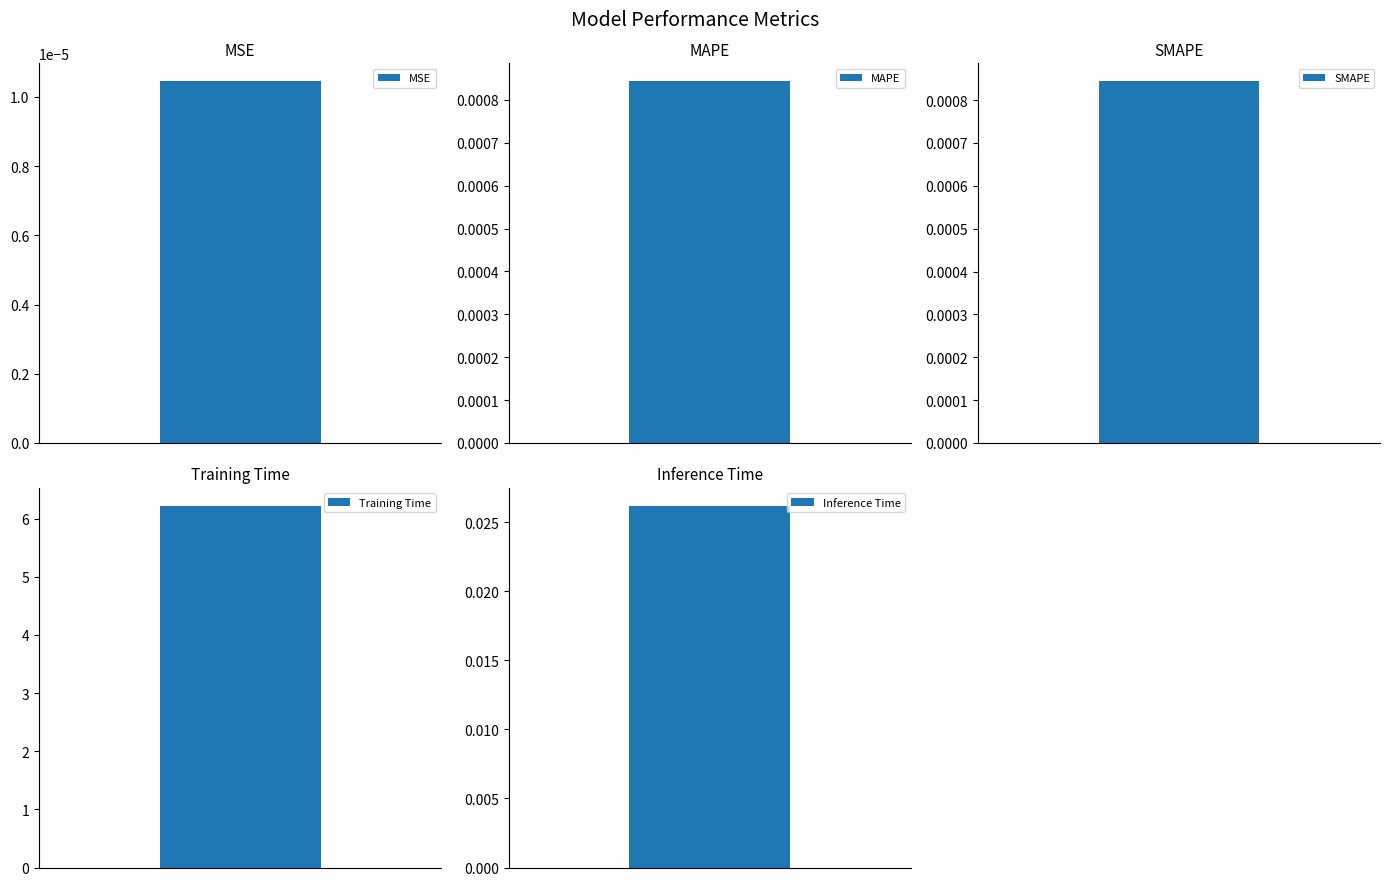

Reading left to right, extract all data points from this chart.

0.0	0.0	0.0	6.2	0.0